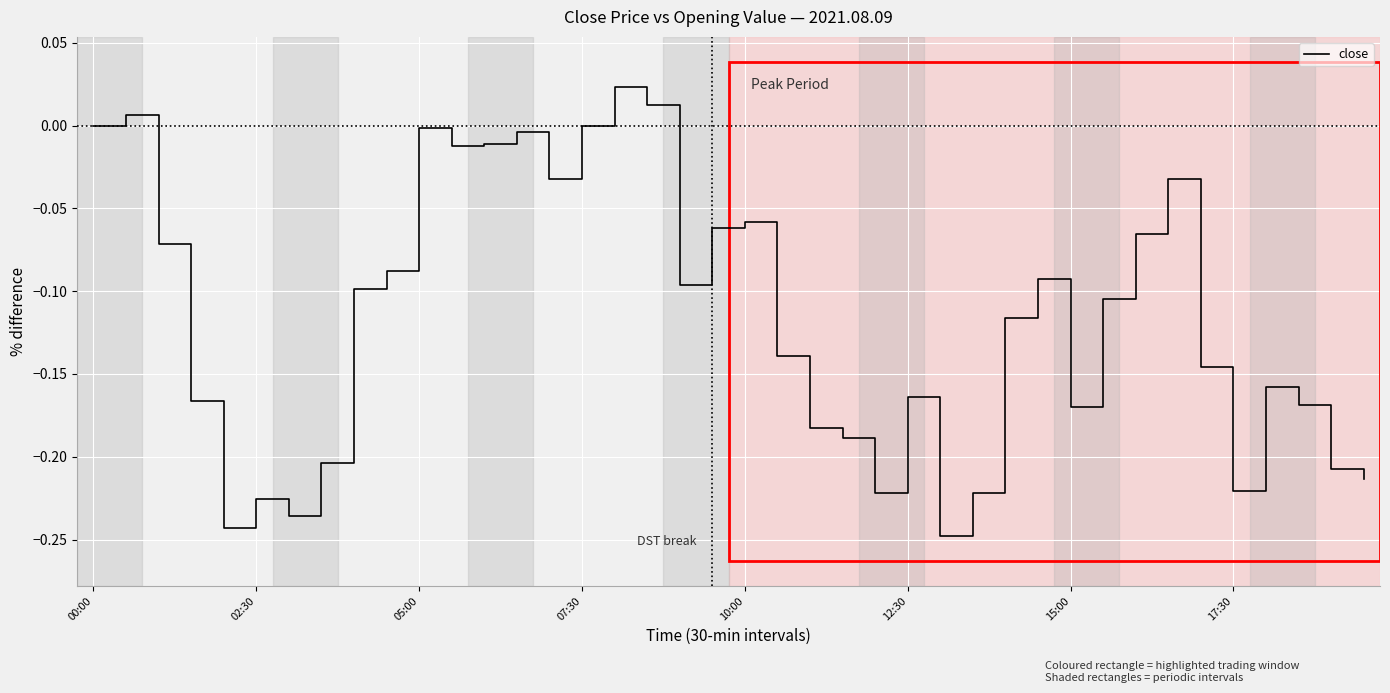

What is the difference between the maximum and minimum values?

0.3